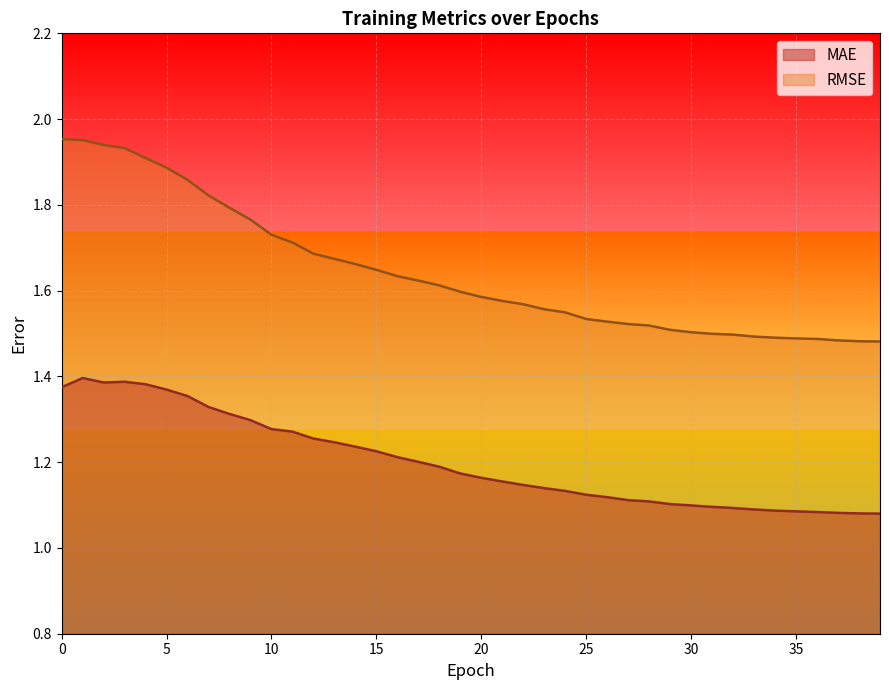

In MAE, how many points are higher than both neighbors (excluding endpoints)?

2